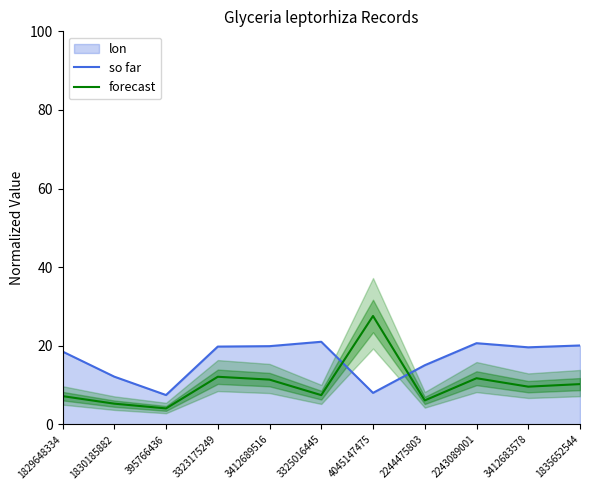

At which category does so far reach its first local peak?

3325016445